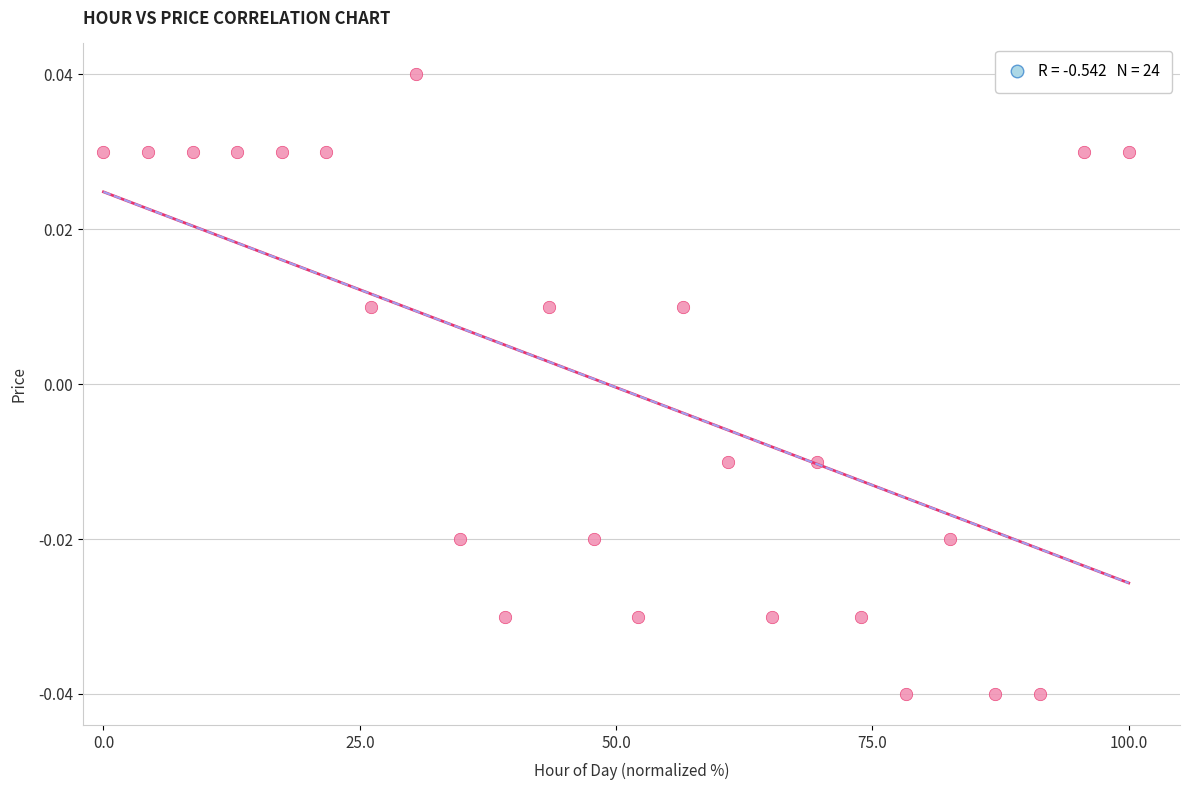

What is the range of X values (max minus min)?

1.0